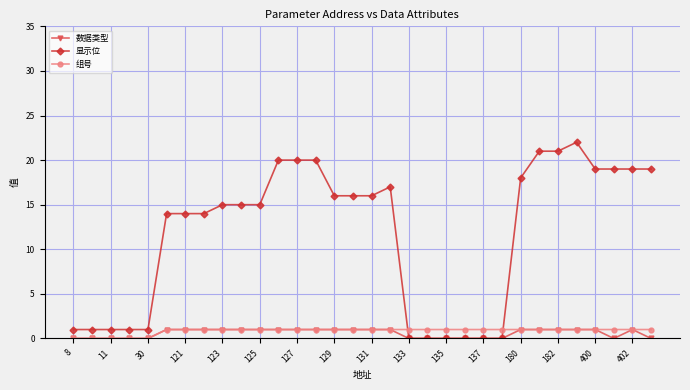

Which series has the largest range (max minus min)?

显示位